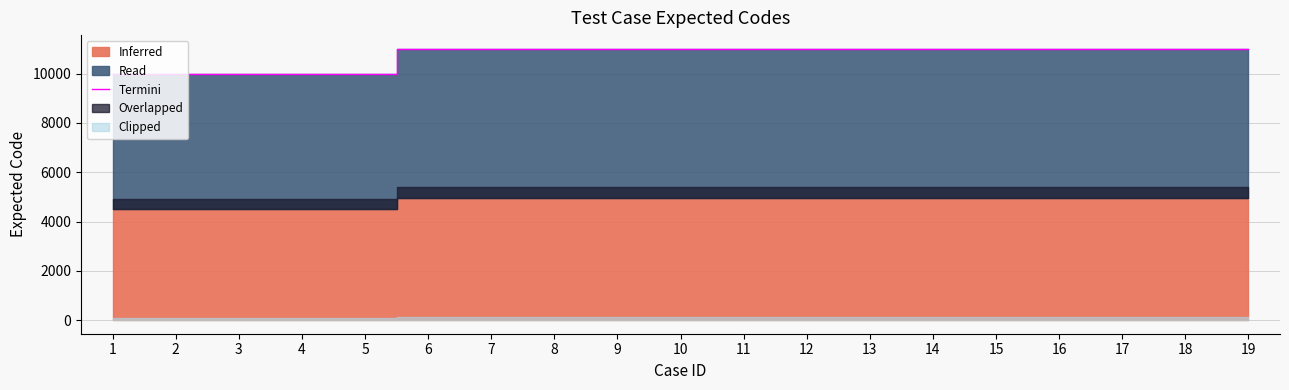

Approximately how many times larger is the value at 14 compared to 15?

1.0